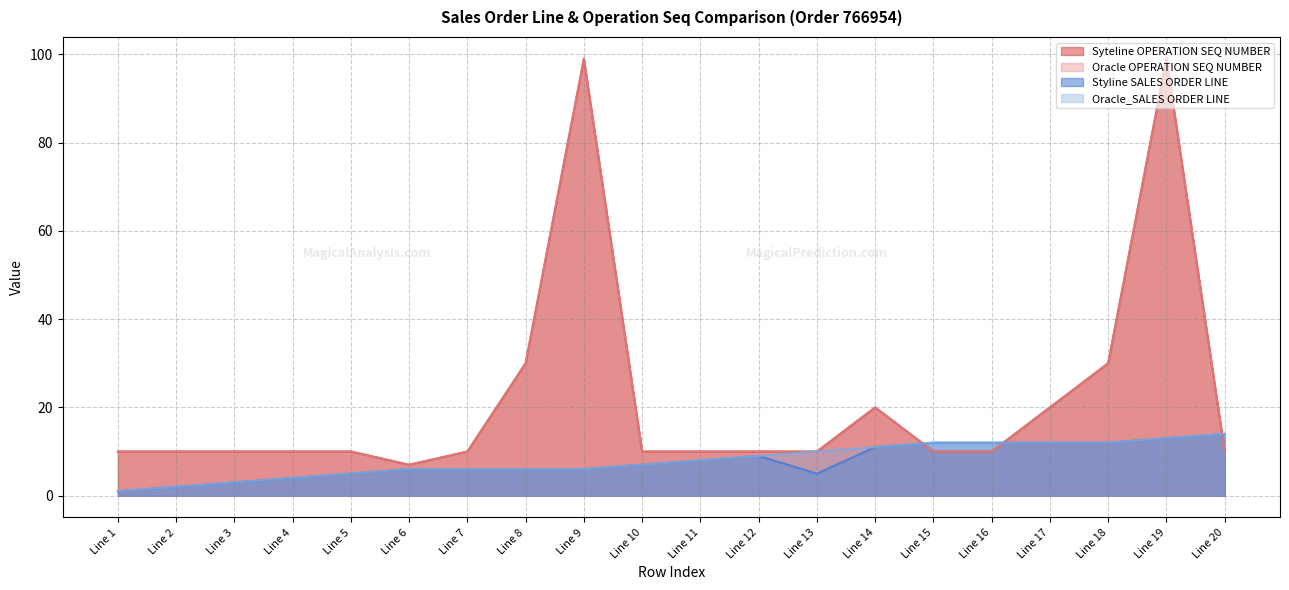

Between Line 15 and Line 3, which is larger?

Line 15